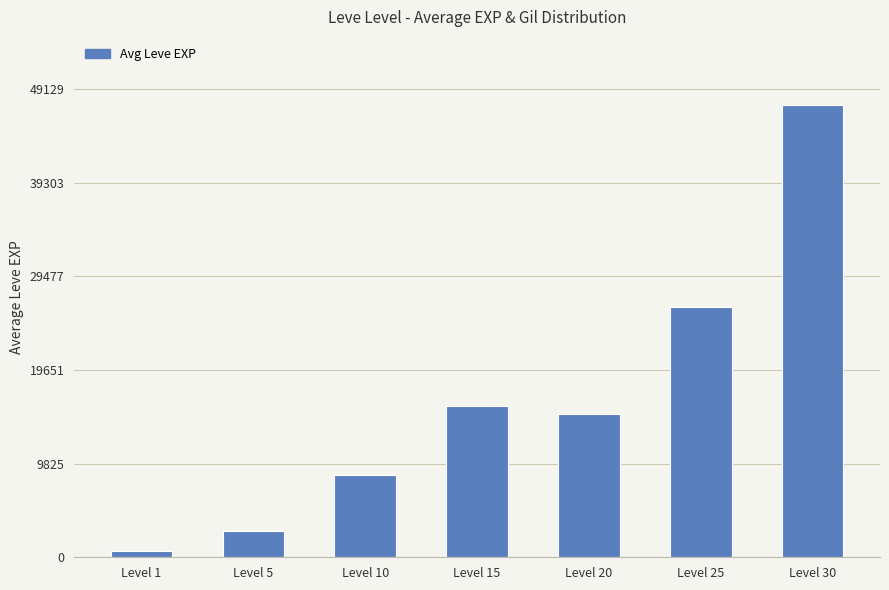

How many bars are there in total?

7